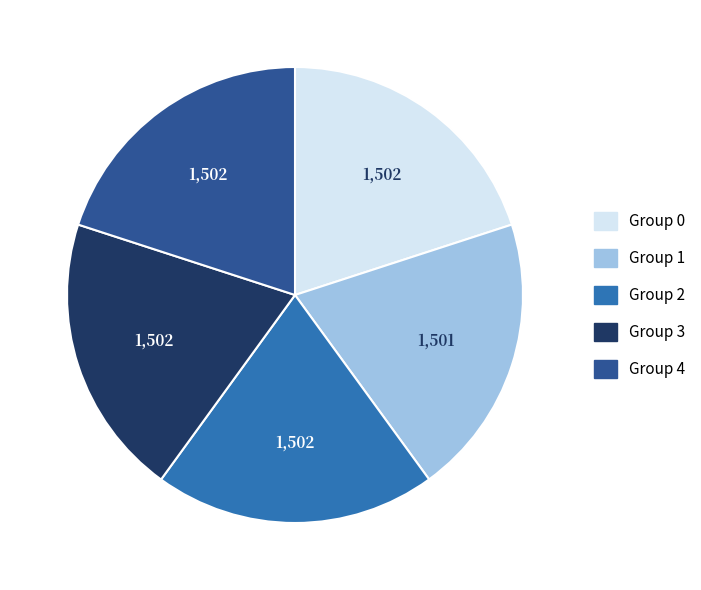

Is there any slice that represents more than half of the pie?

No